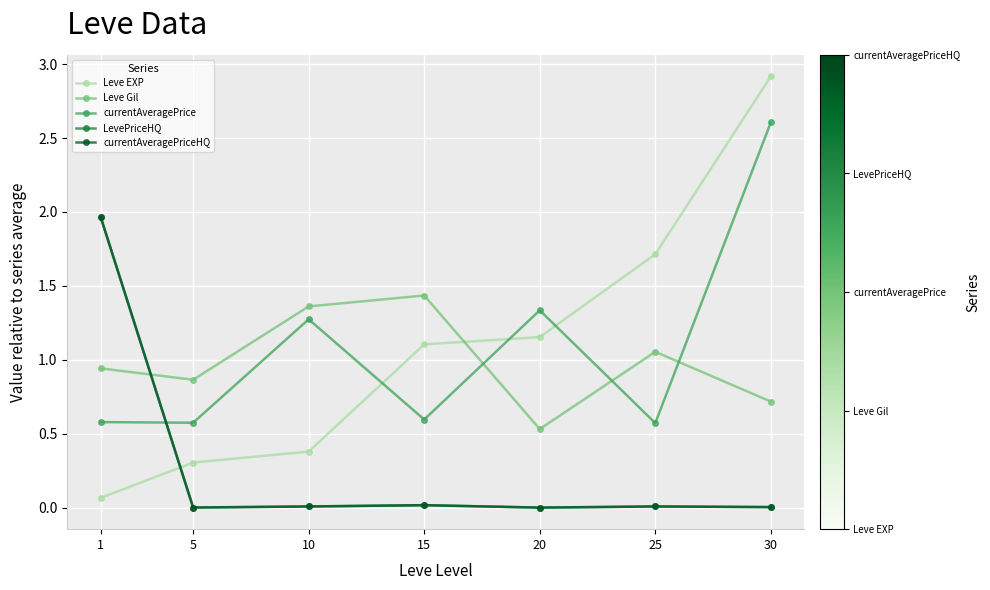

Is this an area chart (filled region under the line)?

No